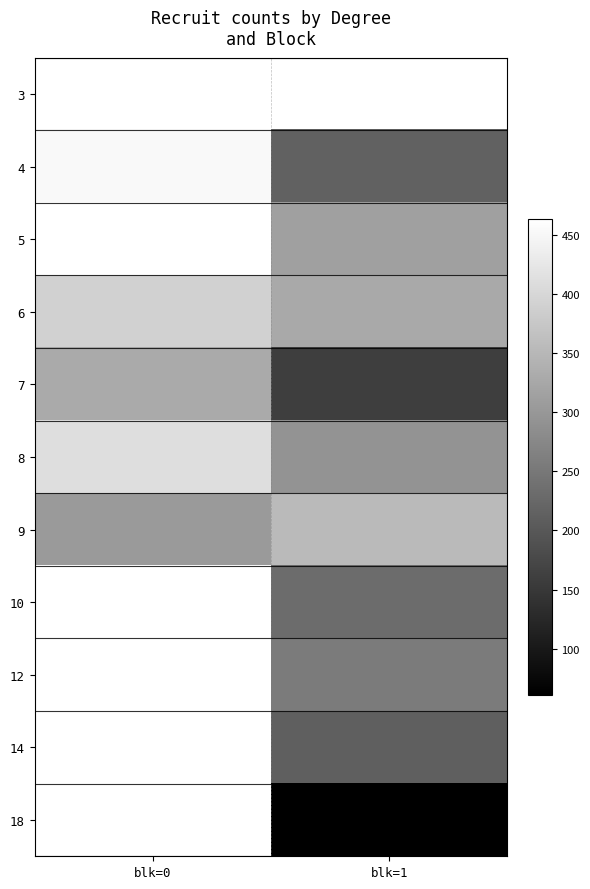

The value of 8 at blk=1 is 292.4. True or false?

True